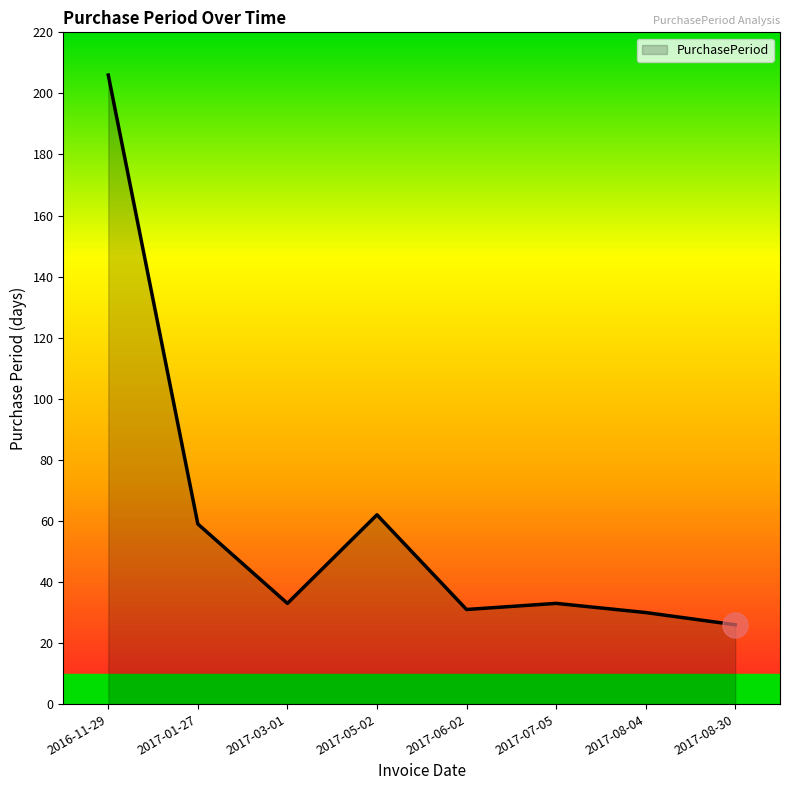

Where is the first local minimum?

2017-03-01